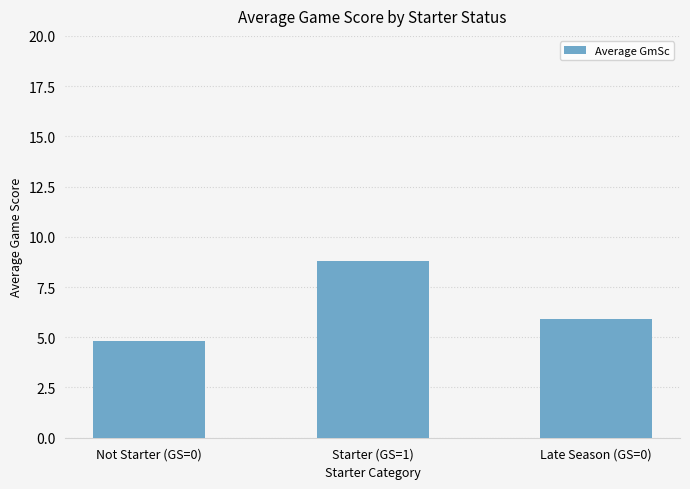

What is the ratio of the value at Late Season (GS=0) to the value at Starter (GS=1)?

0.7